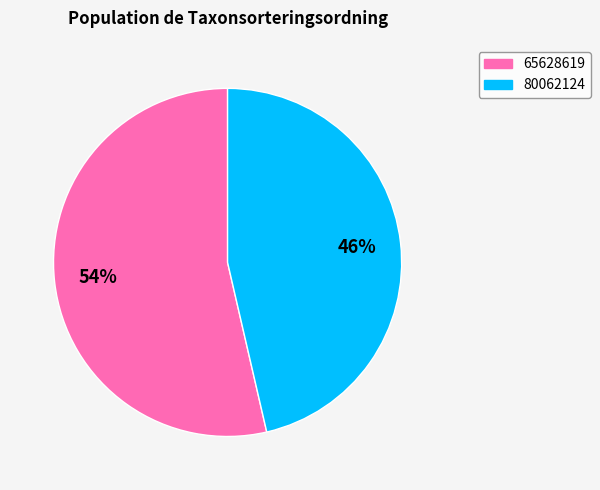

Do 80062124 and 65628619 together represent more than half of the pie?

Yes